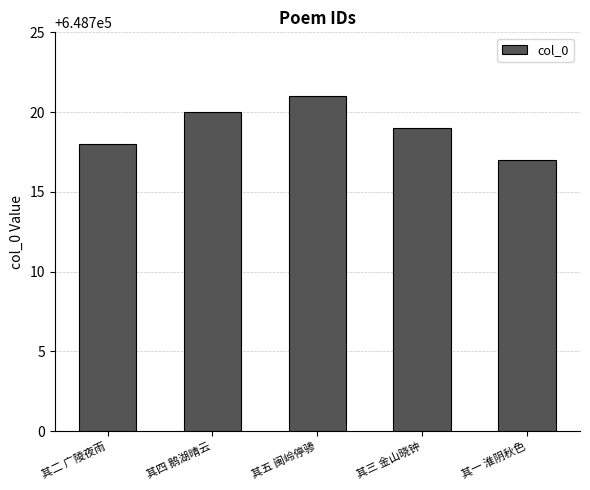

Rank the categories by value from highest to lowest.

其五 闽岭停骖, 其四 鹅湖晴云, 其三 金山晓钟, 其二 广陵夜雨, 其一 淮阴秋色